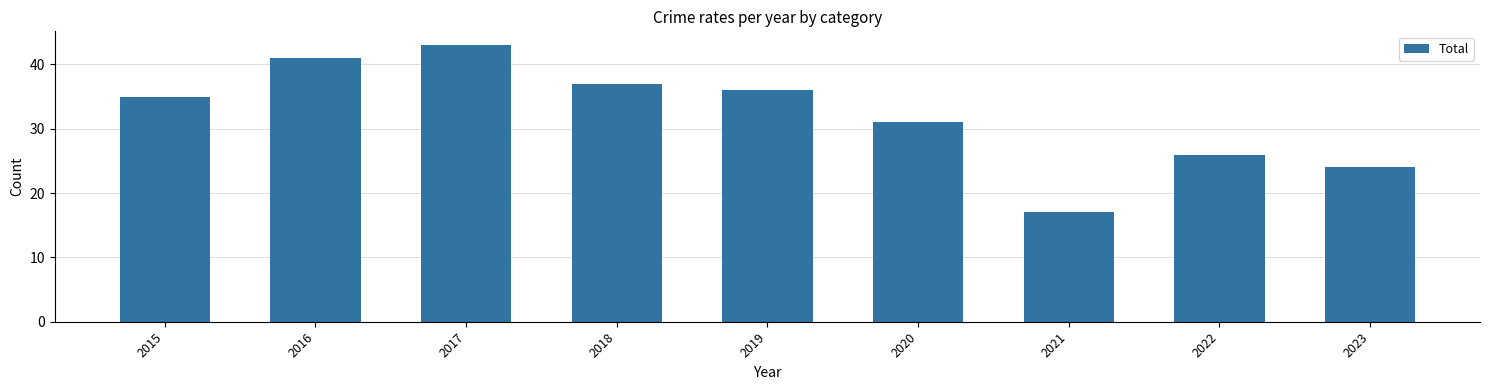

What value does the data have at 2023?

24